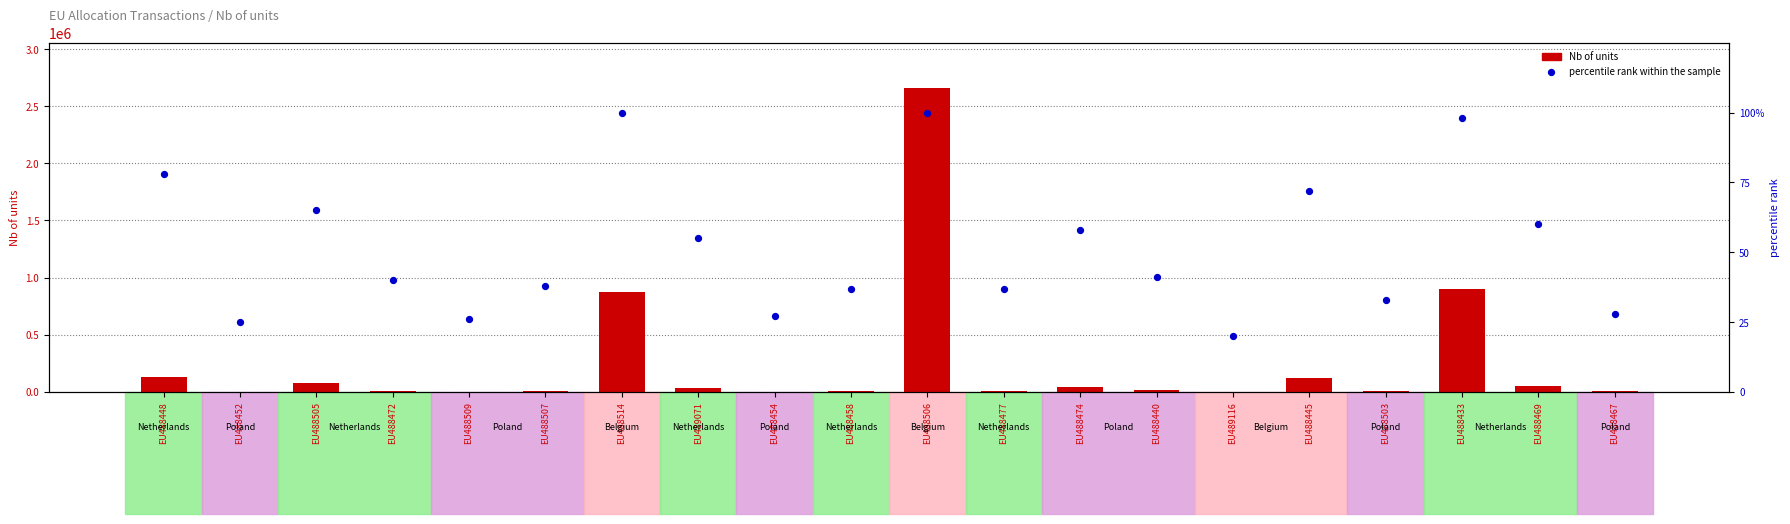

At which category is the sum across all series the highest?

EU488506